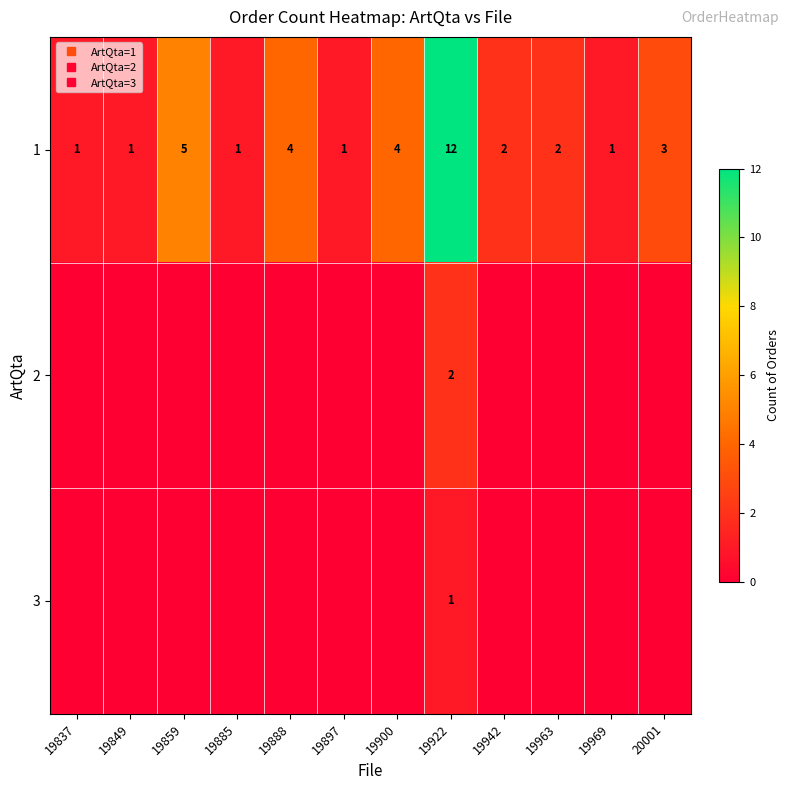

What is the spread (max minus min) of values at 19859?

5